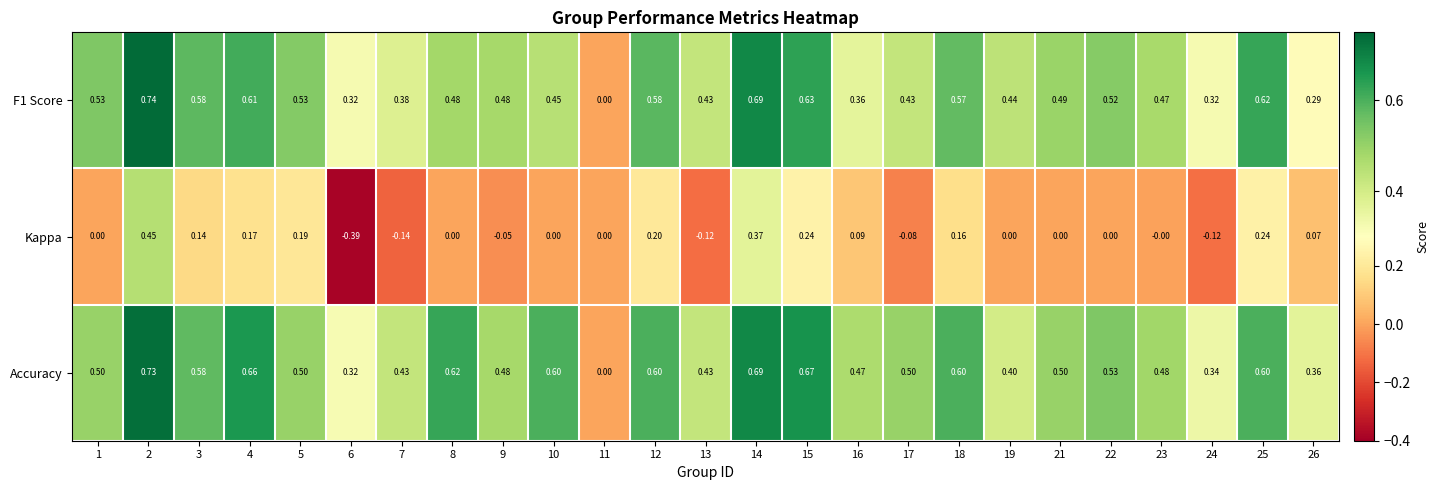

Which series has the widest spread of values?

Kappa